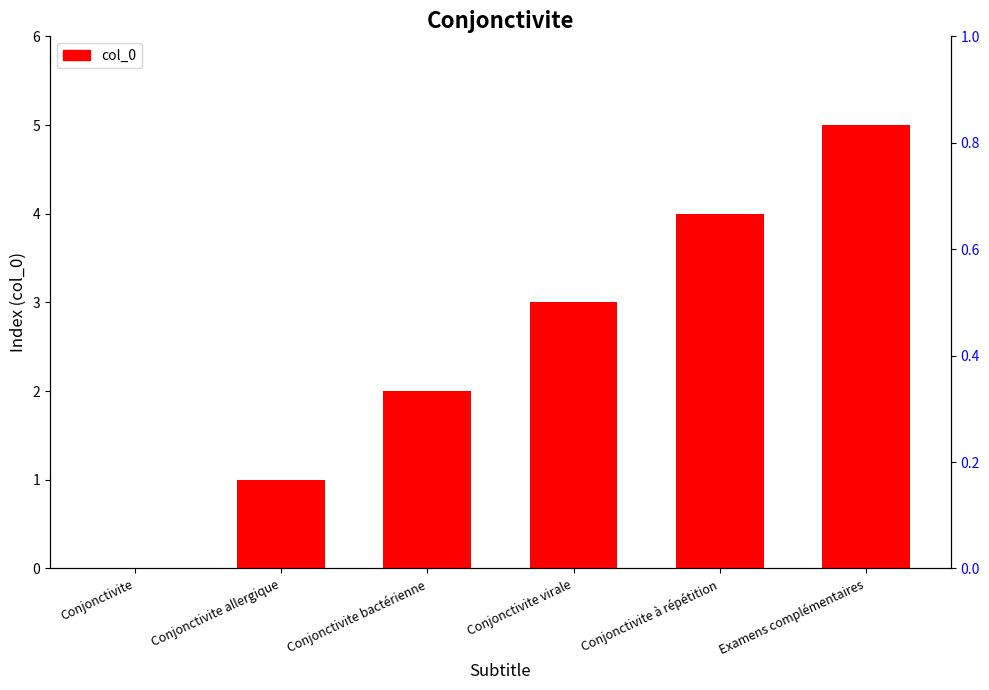

What is the difference between the second highest and second lowest values?

3